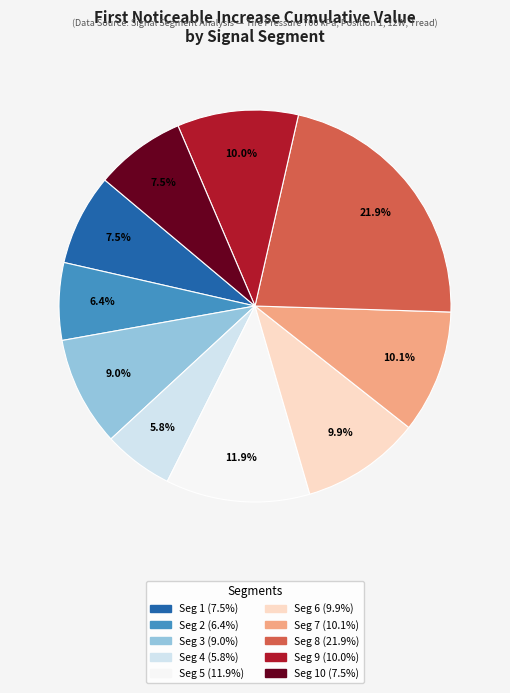

Is there a majority slice in this chart?

No